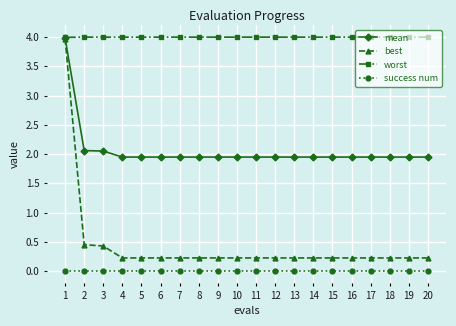

At 14, list the series in order from smallest to largest.

success num, best, mean, worst